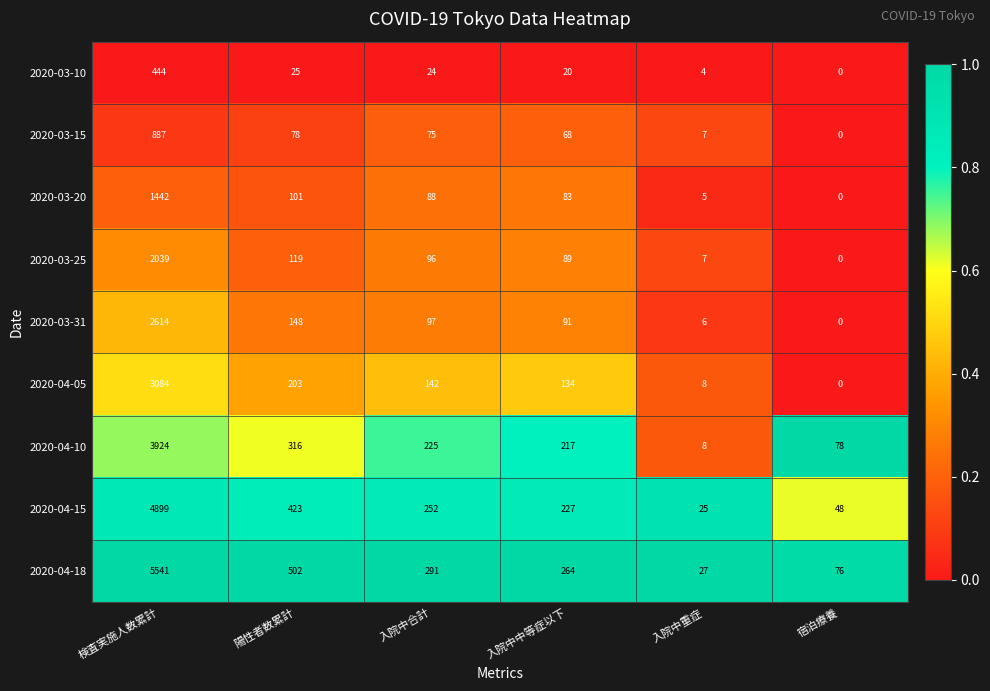

Which series has the widest spread of values?

2020-04-18